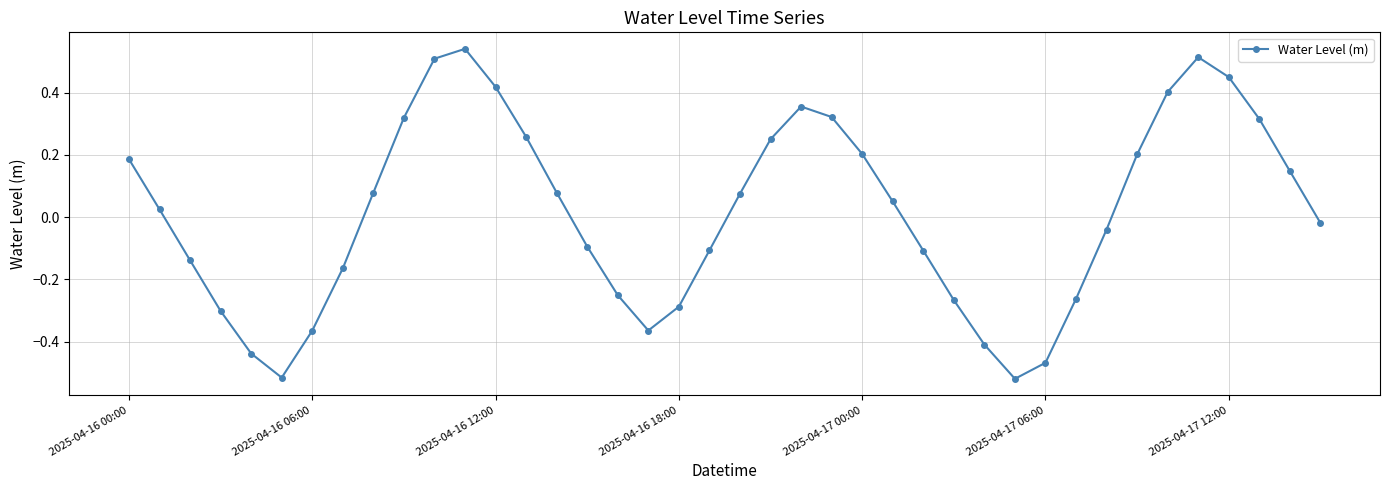

What is the difference between the maximum and second lowest values?

1.1